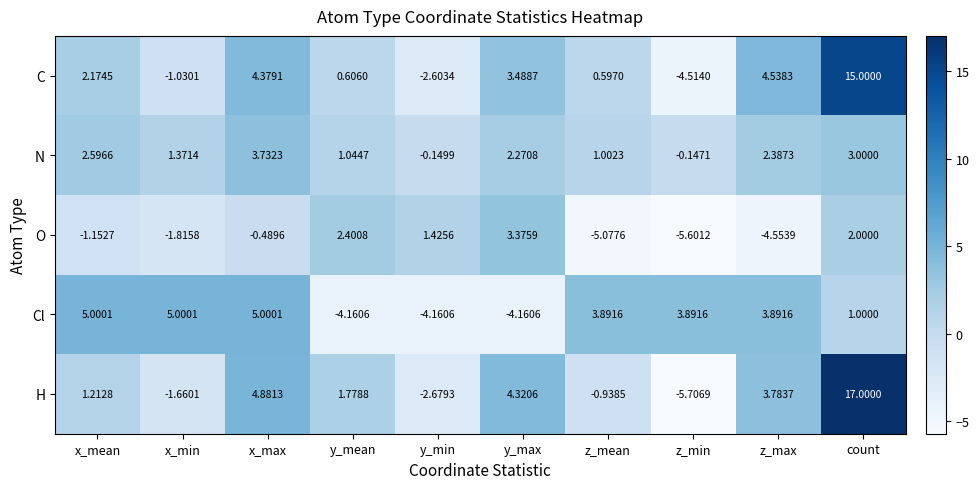

At which category is the sum across all series the highest?

count